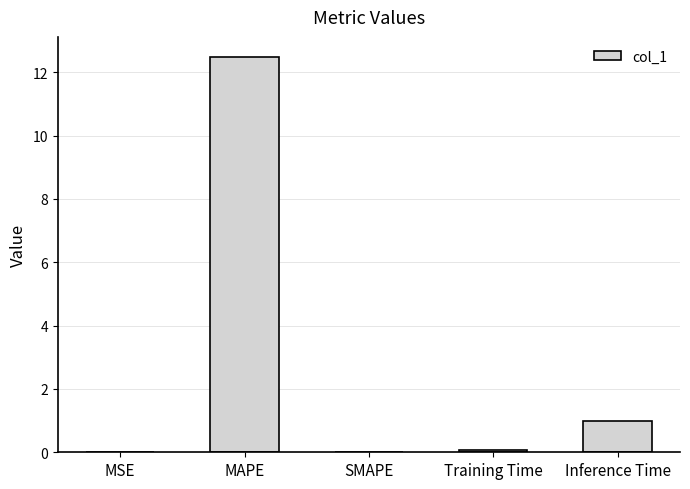

What value does the data have at Training Time?

0.1